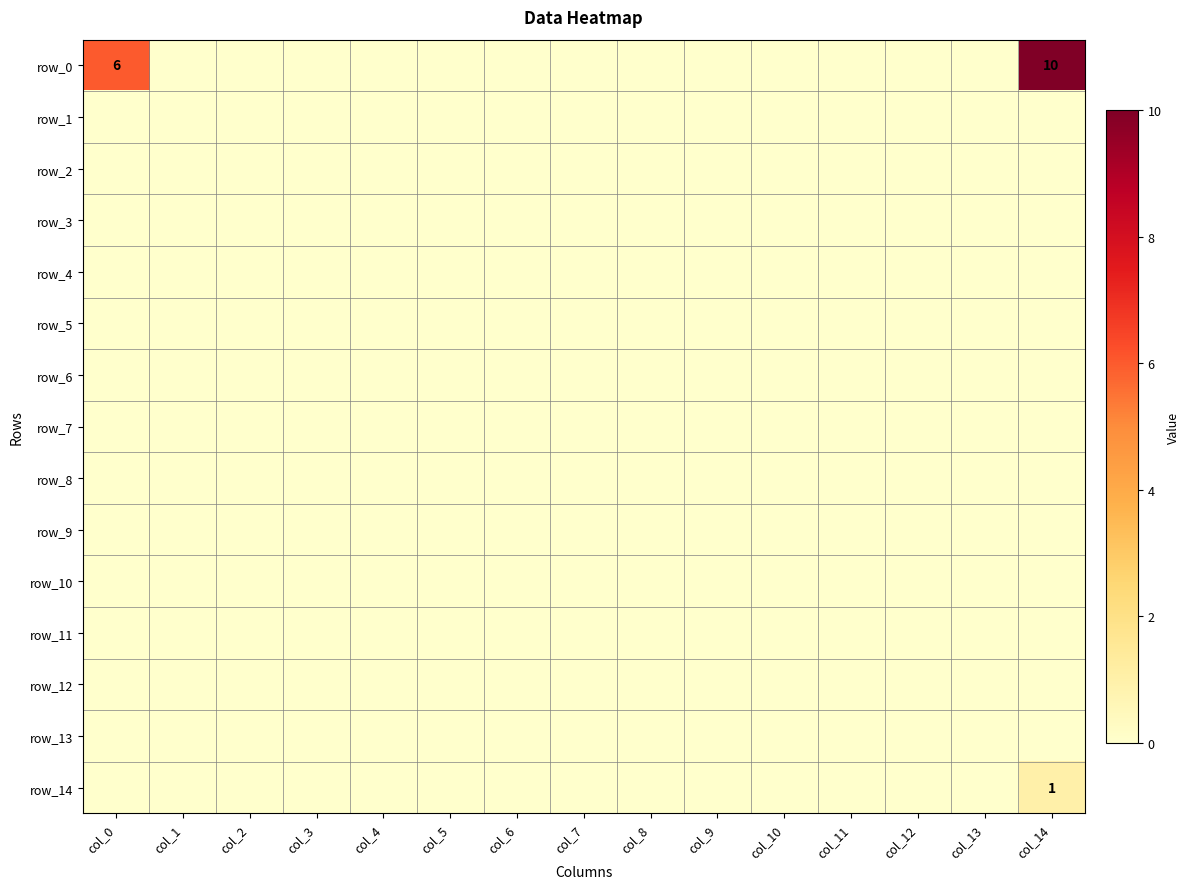

Which label corresponds to the smallest value in the chart?

col_1